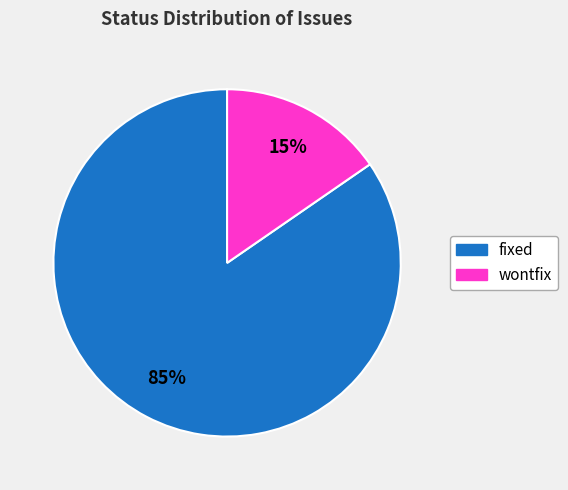

The wontfix slice represents 27% of the pie. True or false?

False